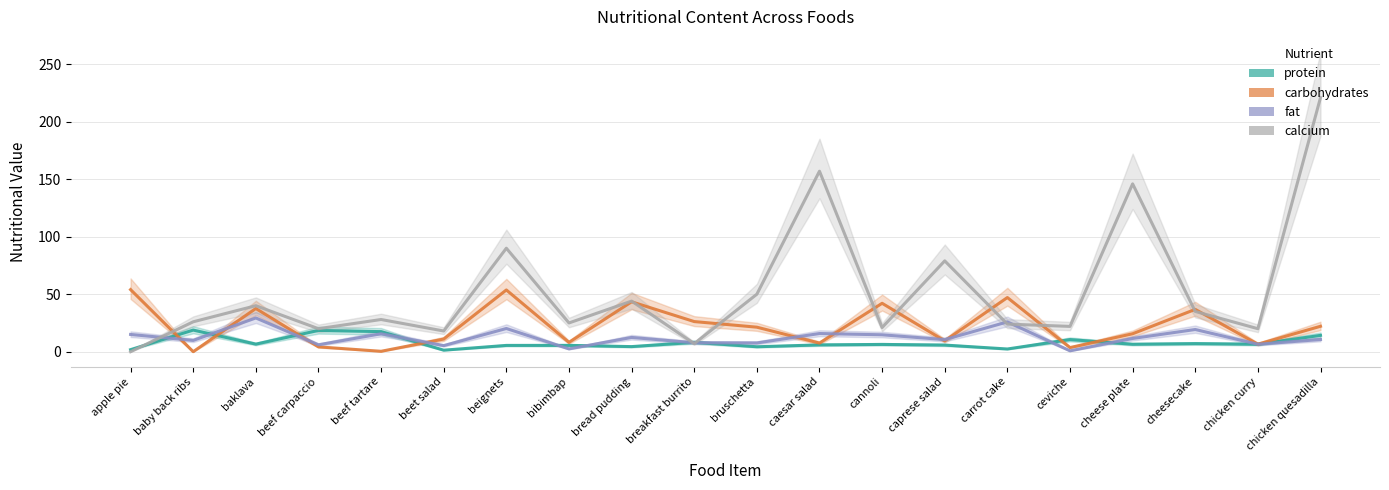

What are all the series names shown in the legend?

protein, carbohydrates, fat, calcium